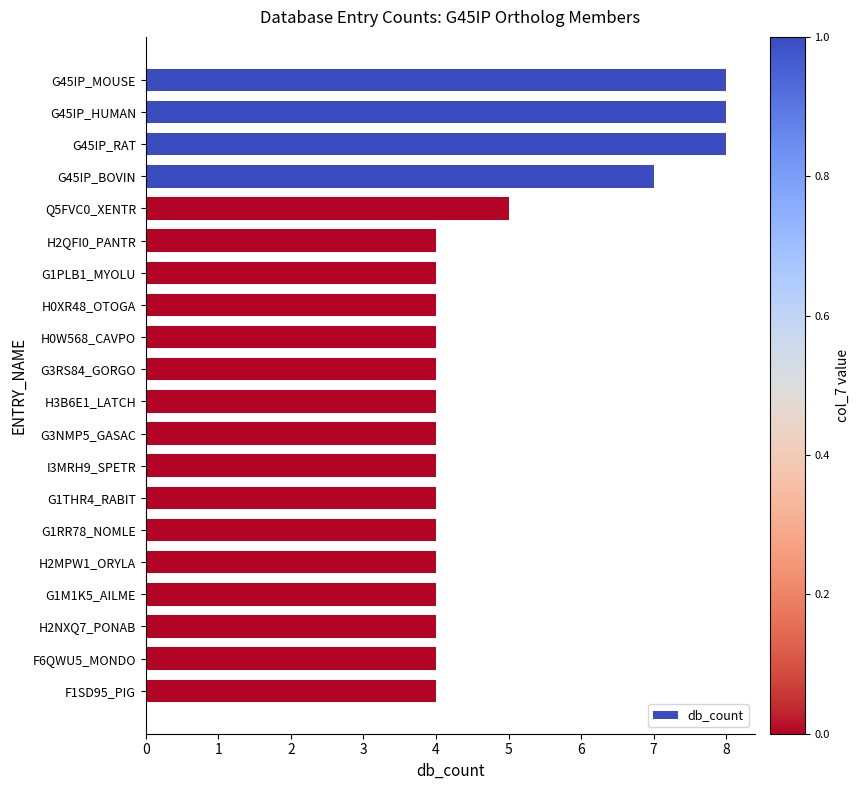

What is the label of the 10th bar from the bottom?

H3B6E1_LATCH